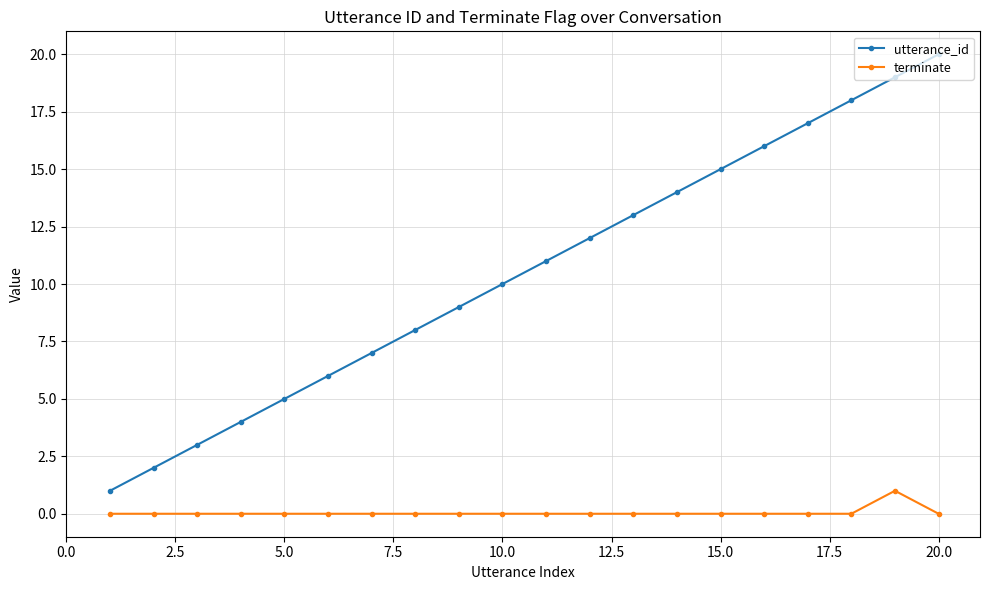

Which series has the largest range (max minus min)?

utterance_id